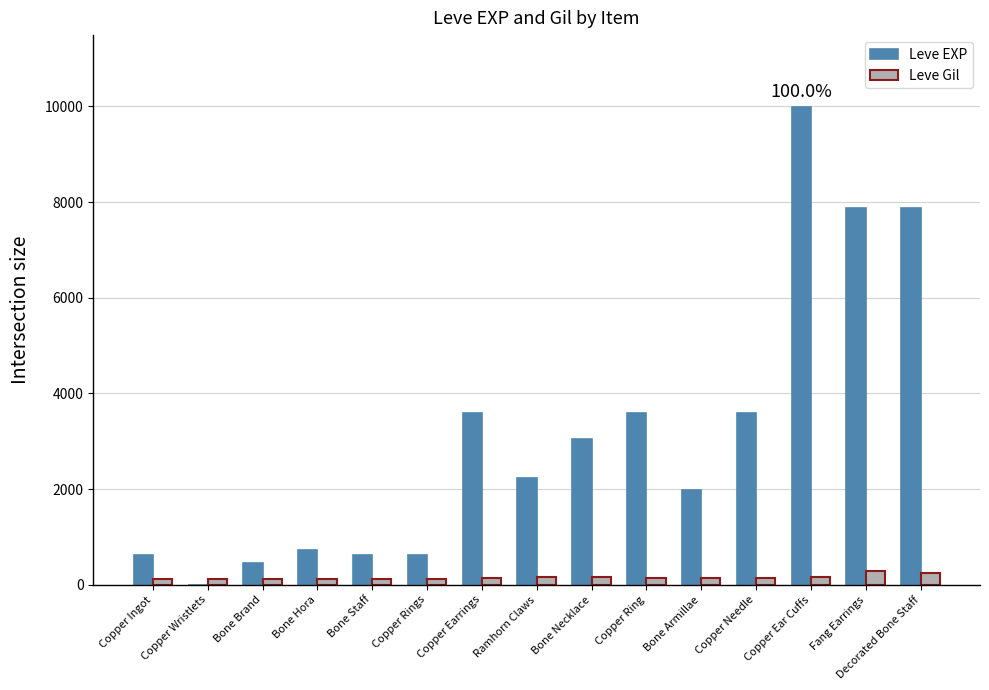

Which category has the highest value across all series?

Copper Ear Cuffs